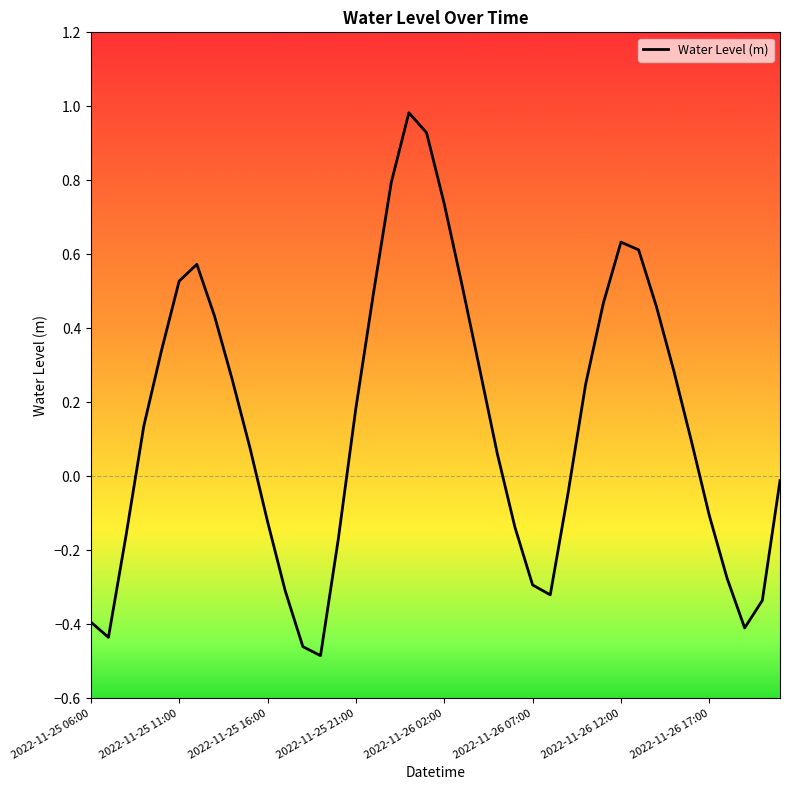

What is the maximum value shown in the chart?

1.0